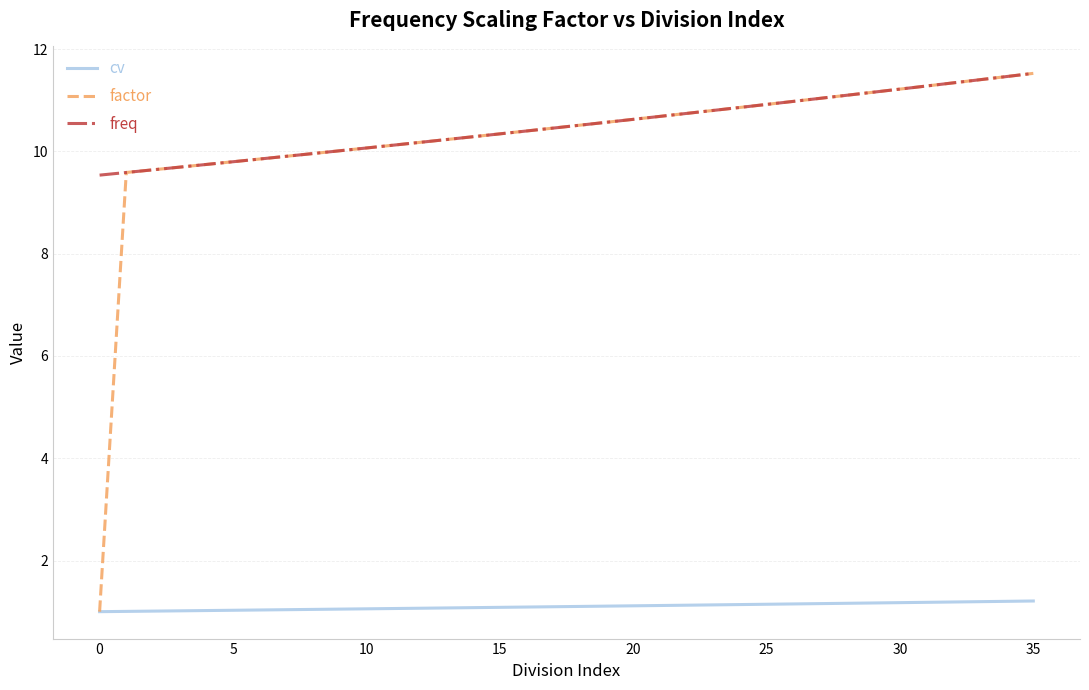

Which series has the largest range (max minus min)?

factor